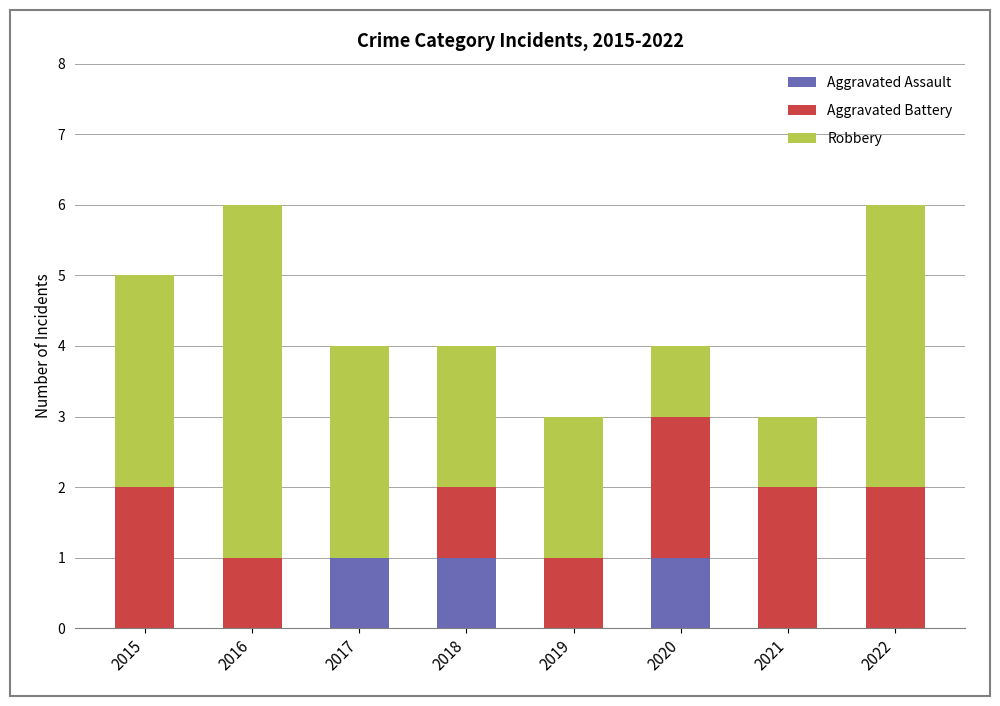

Is it true that Aggravated Assault equals 0 at 2017?

False